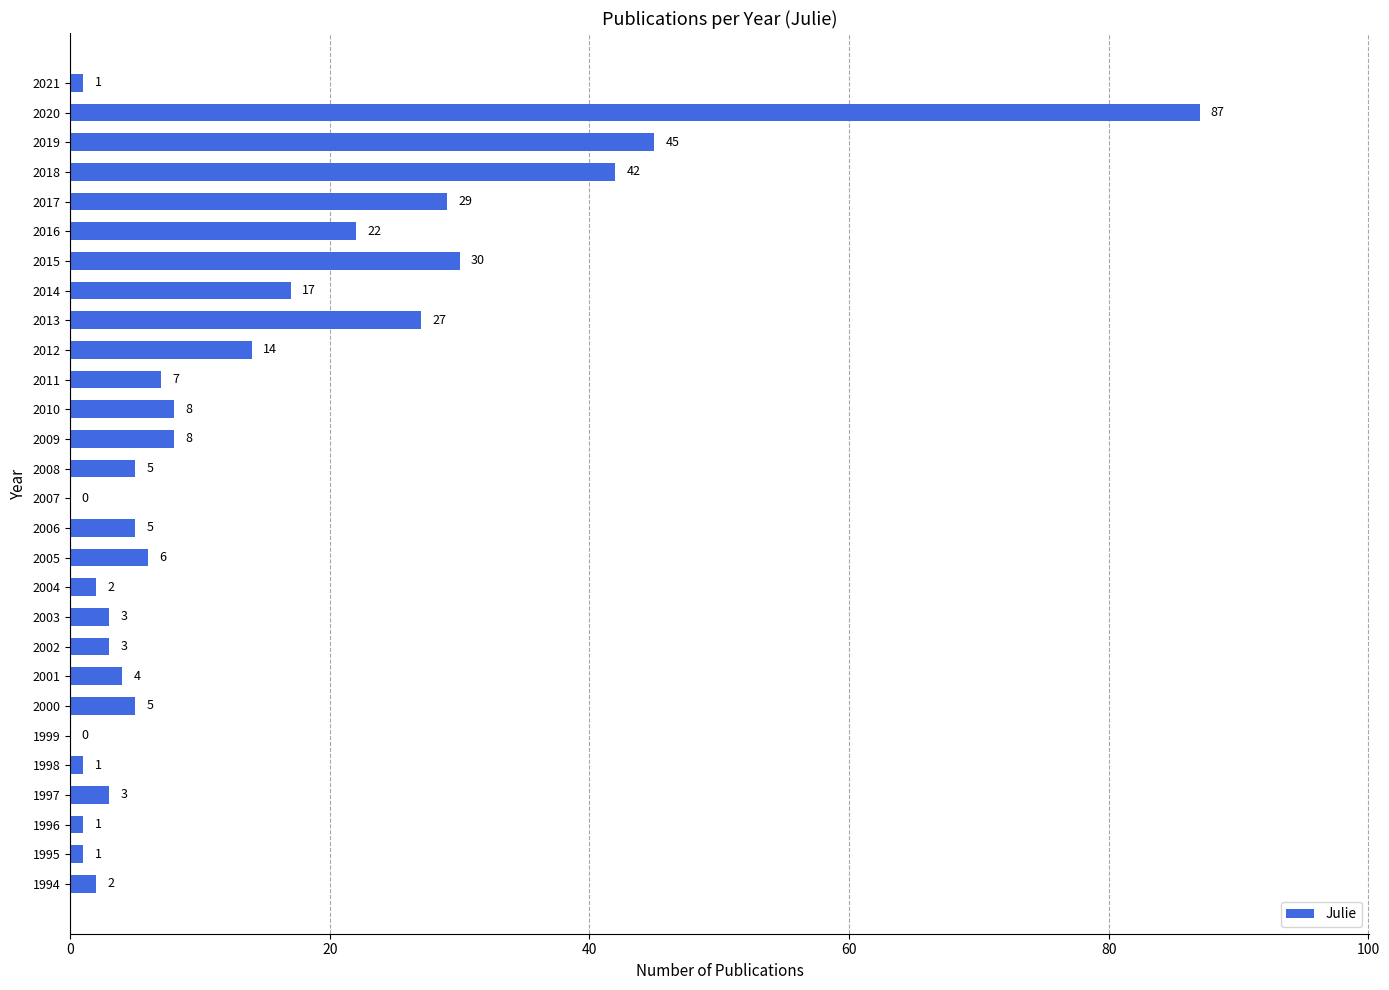

Reading bottom to top, list all the values displayed in this chart.

1994=2	1995=1	1996=1	1997=3	1998=1	1999=0	2000=5	2001=4	2002=3	2003=3	2004=2	2005=6	2006=5	2007=0	2008=5	2009=8	2010=8	2011=7	2012=14	2013=27	2014=17	2015=30	2016=22	2017=29	2018=42	2019=45	2020=87	2021=1